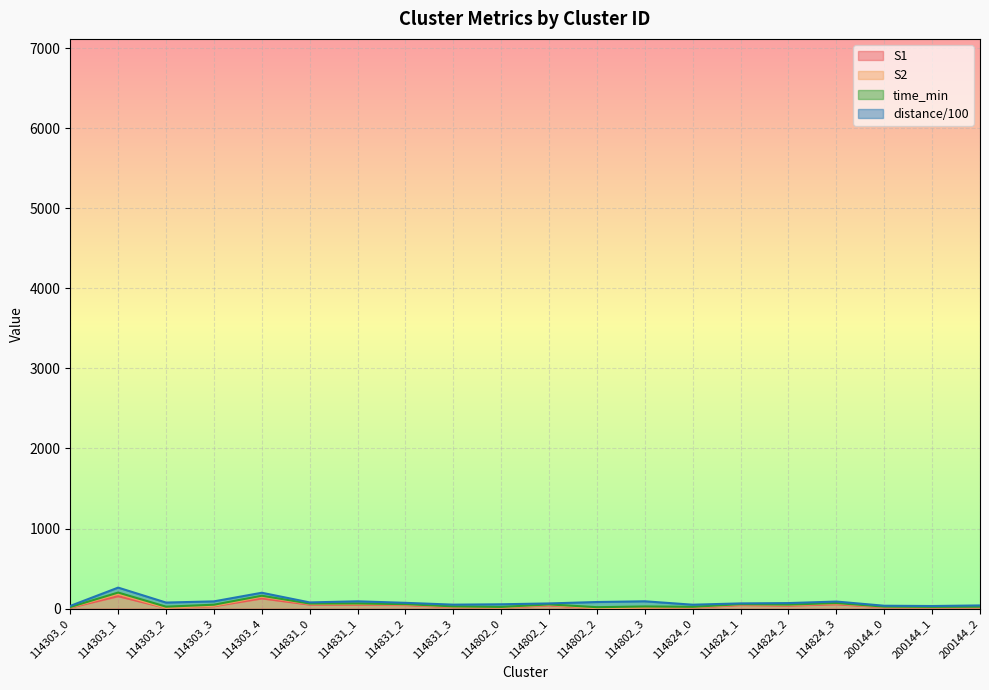

What is the maximum value shown in the chart?

183